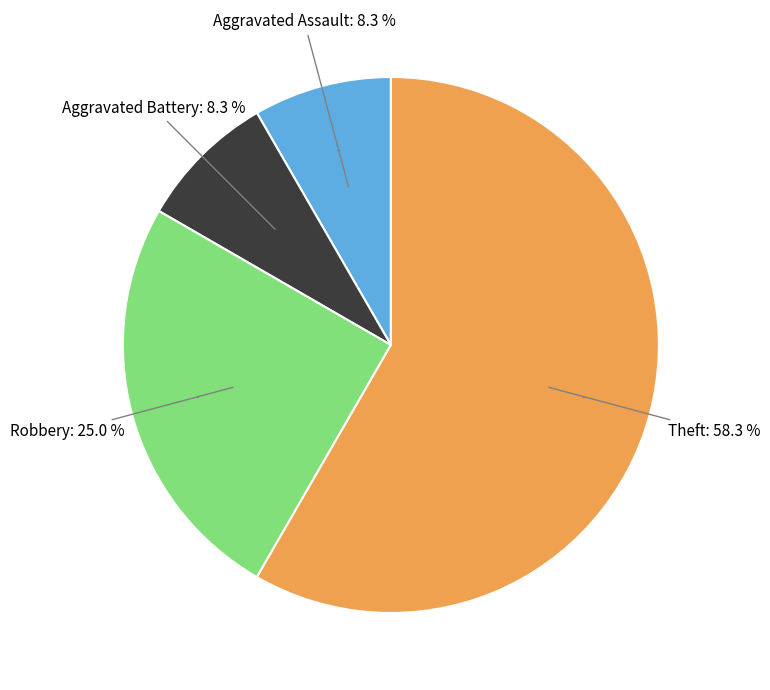

Between Robbery and Aggravated Battery, which is larger?

Robbery